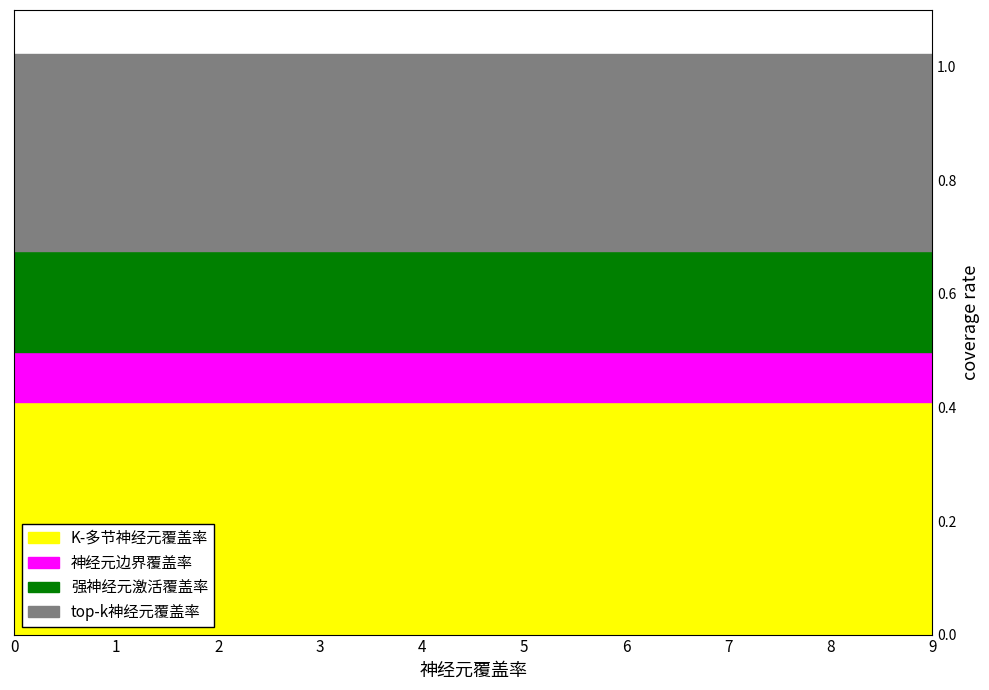

The 神经元边界覆盖率 series shows 0.1 at 3. True or false?

True